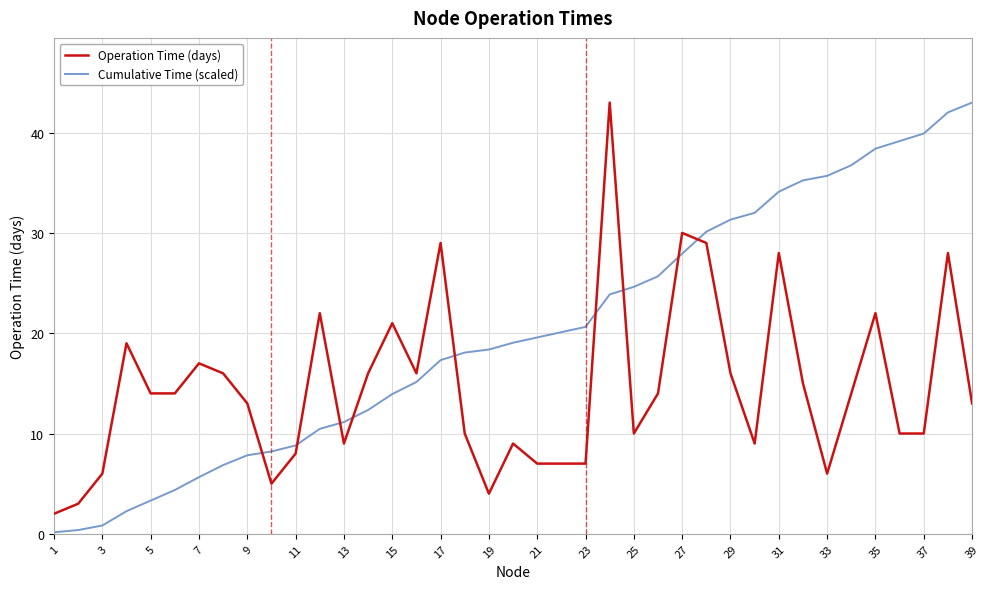

After their last crossing, which series has the higher values: Operation Time (days) or Cumulative Time (scaled)?

Cumulative Time (scaled)